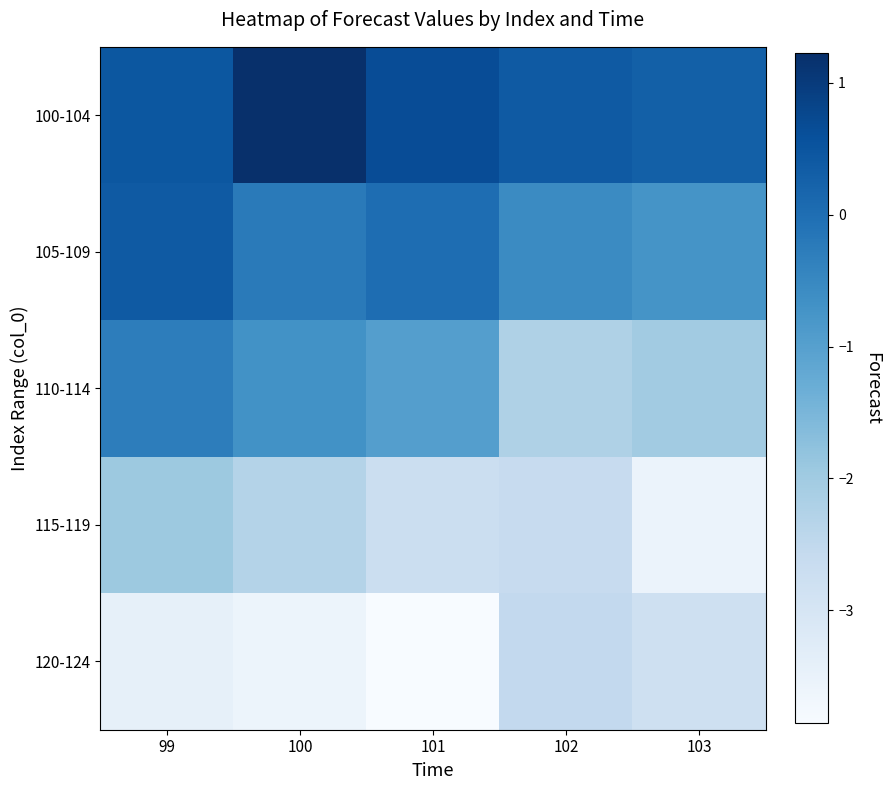

What is the spread (max minus min) of values at 103?

3.8